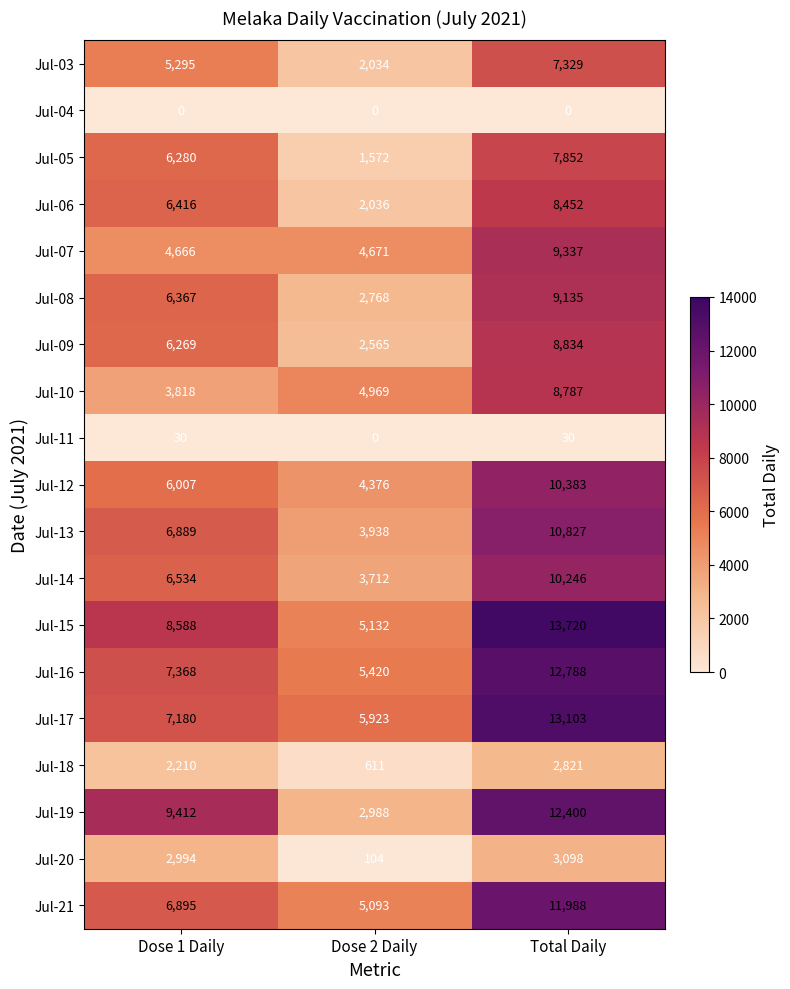

At which label is Jul-03 closest to 4681?

Dose 1 Daily